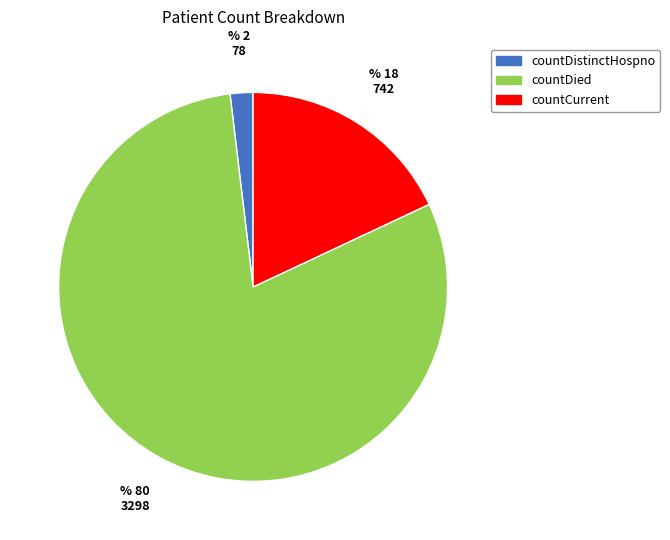

Is there a majority slice in this chart?

Yes